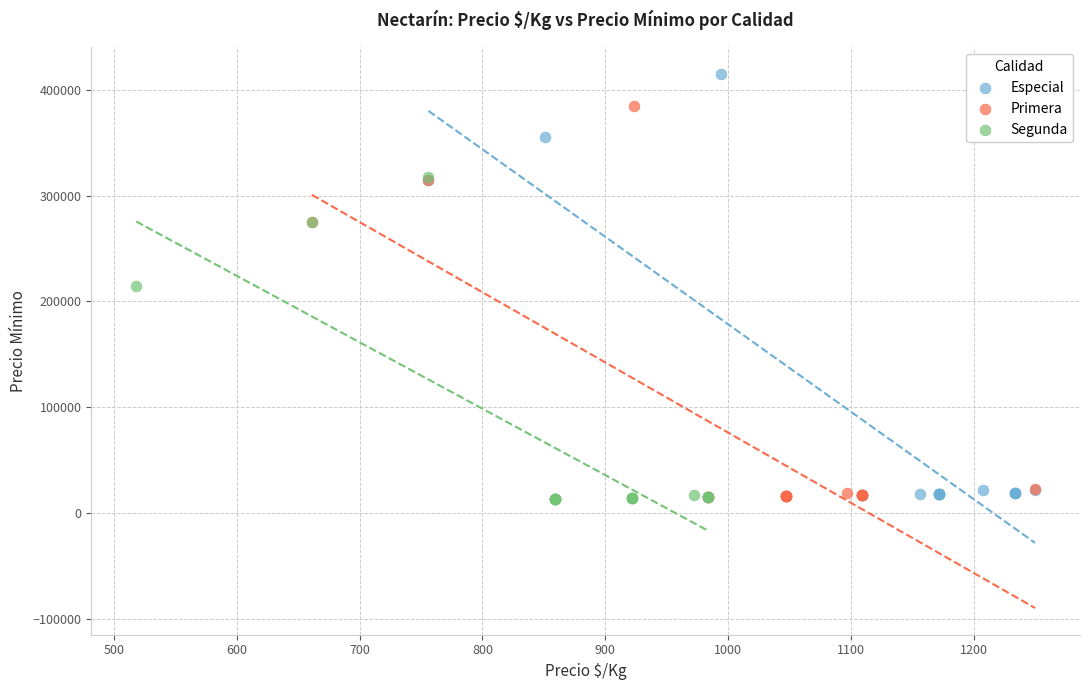

Which series reaches the maximum Y coordinate?

Especial